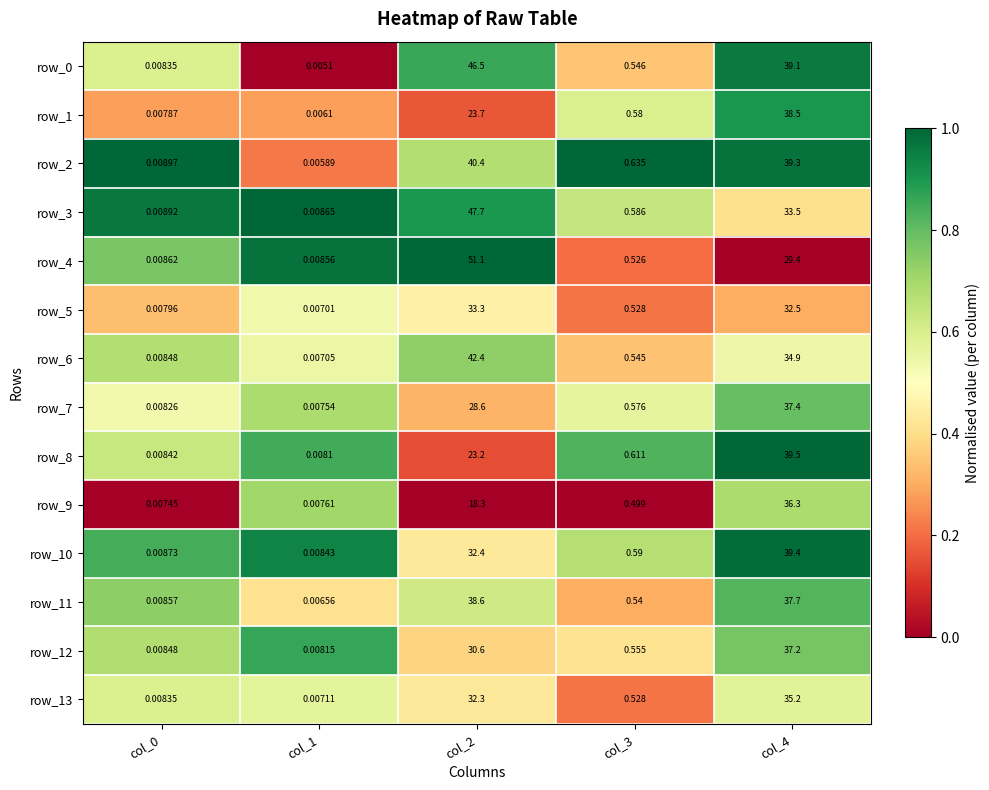

Is the value of row_13 at col_0 greater than the value of row_9 at col_3?

No